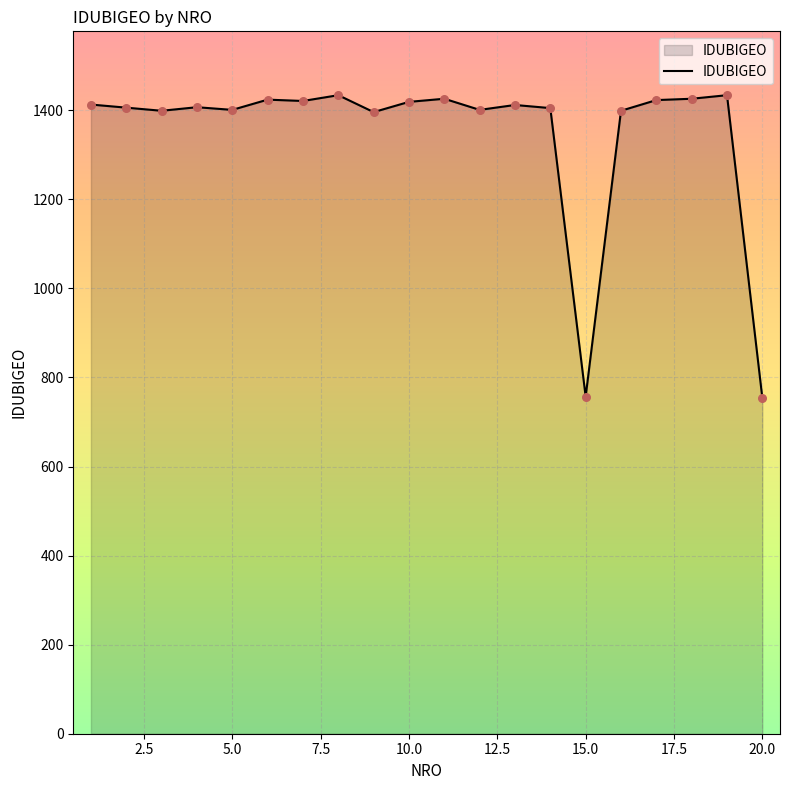

What is the smallest value displayed?

754